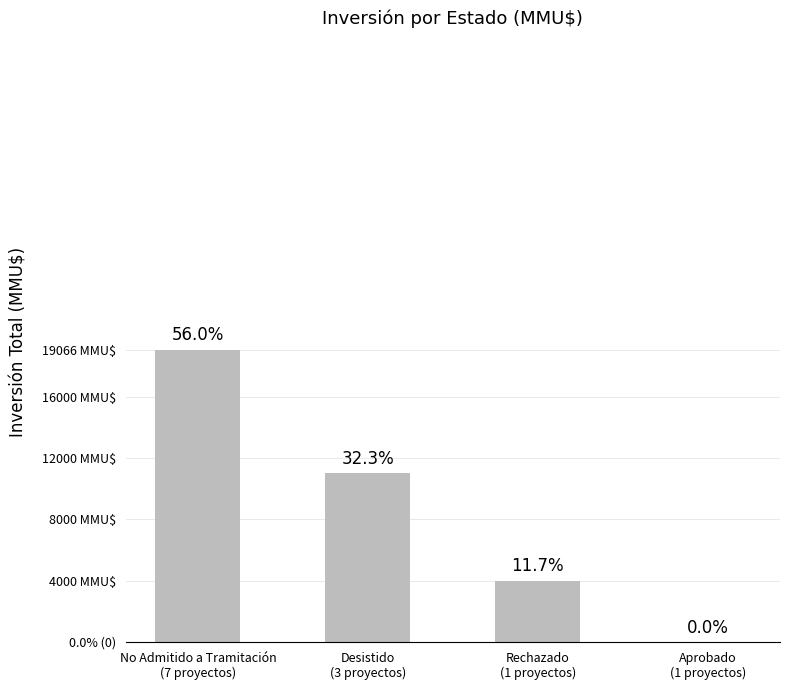

Which label corresponds to the largest value in the chart?

No Admitido a Tramitación
(7 proyectos)